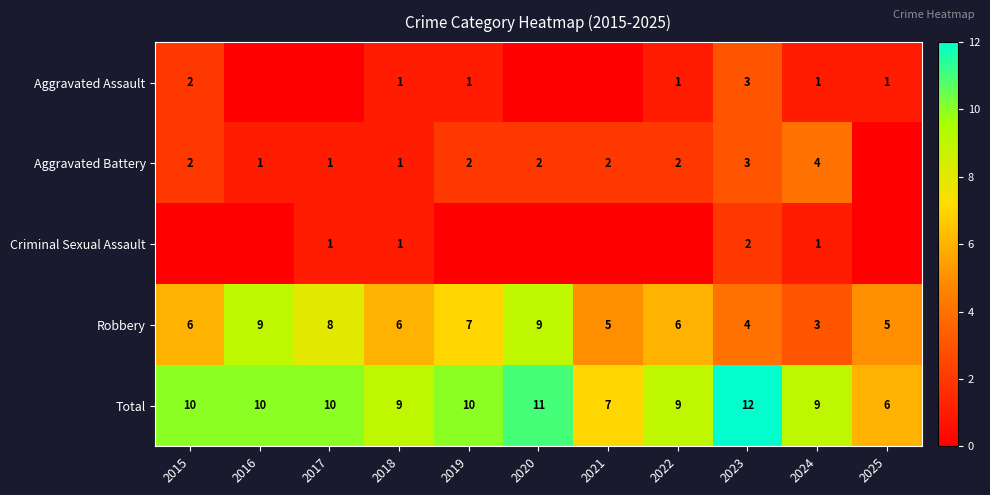

What is the maximum value for Robbery?

9